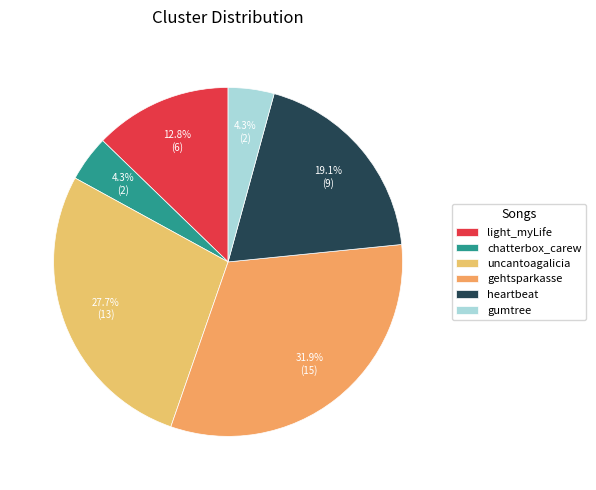

True or false: gehtsparkasse accounts for 43% of the total.

False